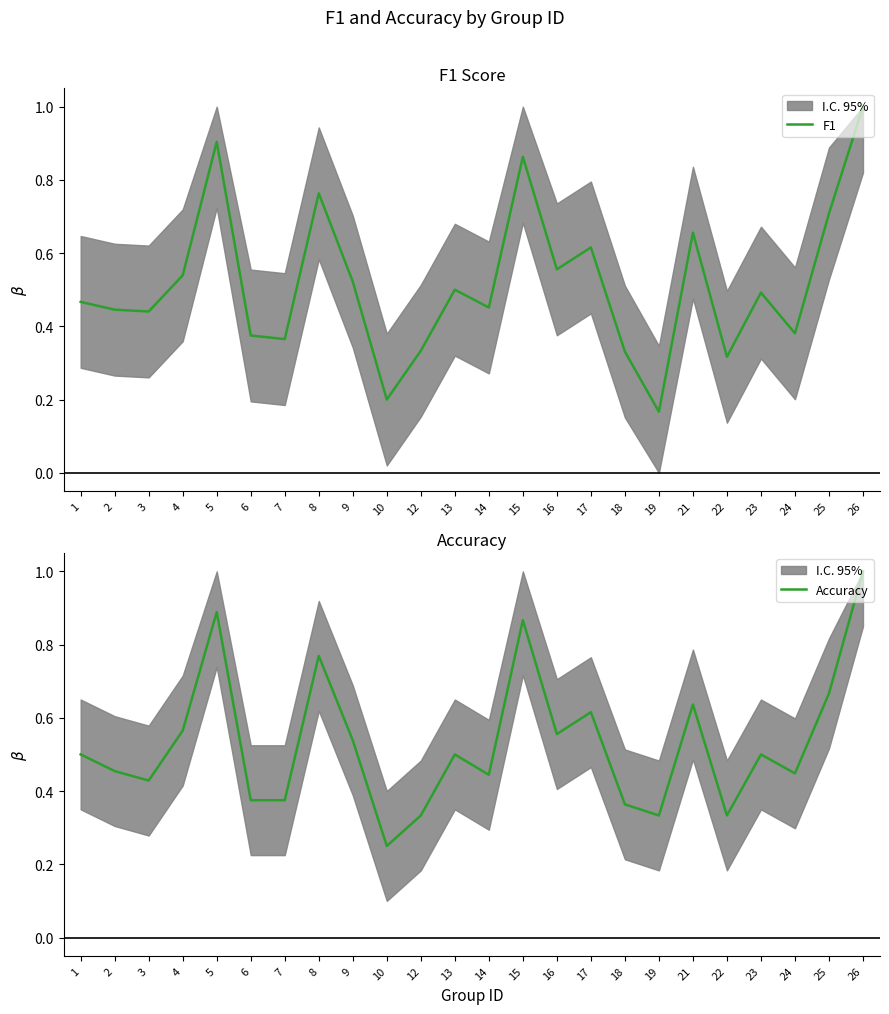

How many F1 values are between 0 and 1?

24